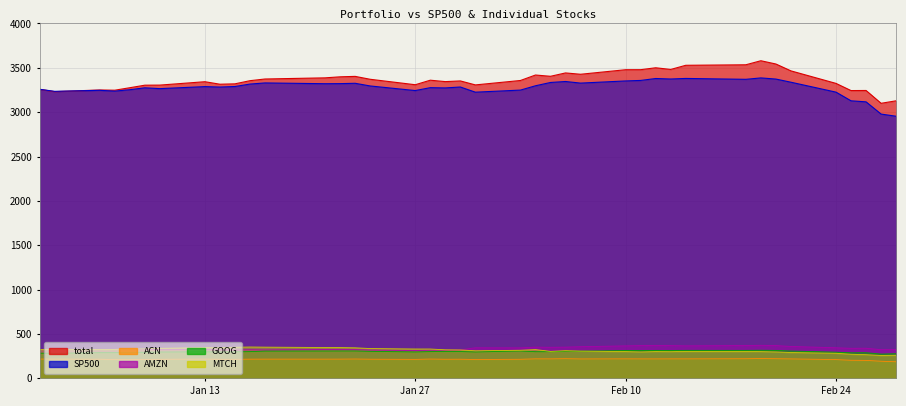

What is the label of the 16th point from the right?

2020-02-06